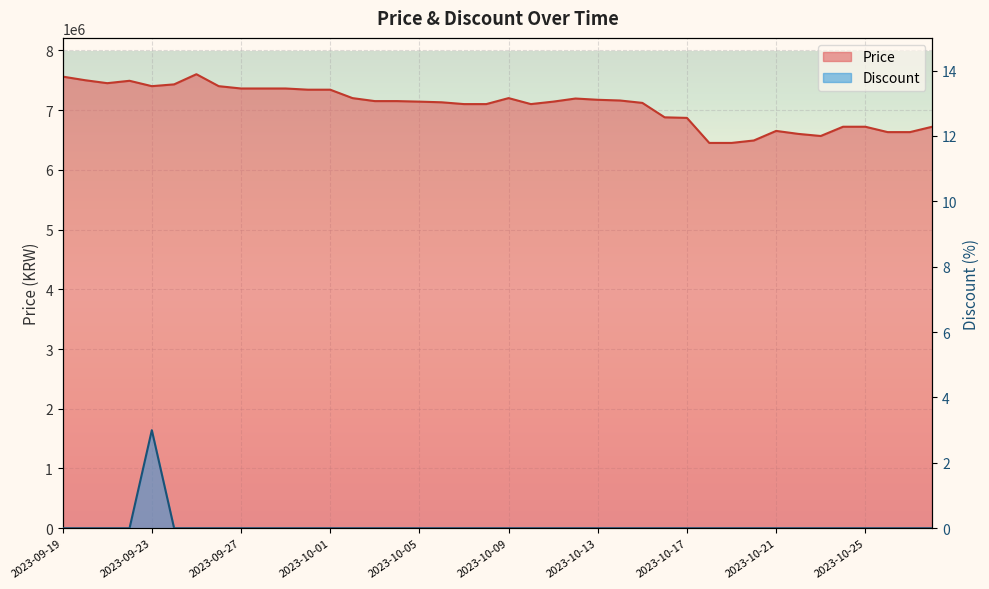

At which category does the chart reach its minimum across all series?

2023-09-19